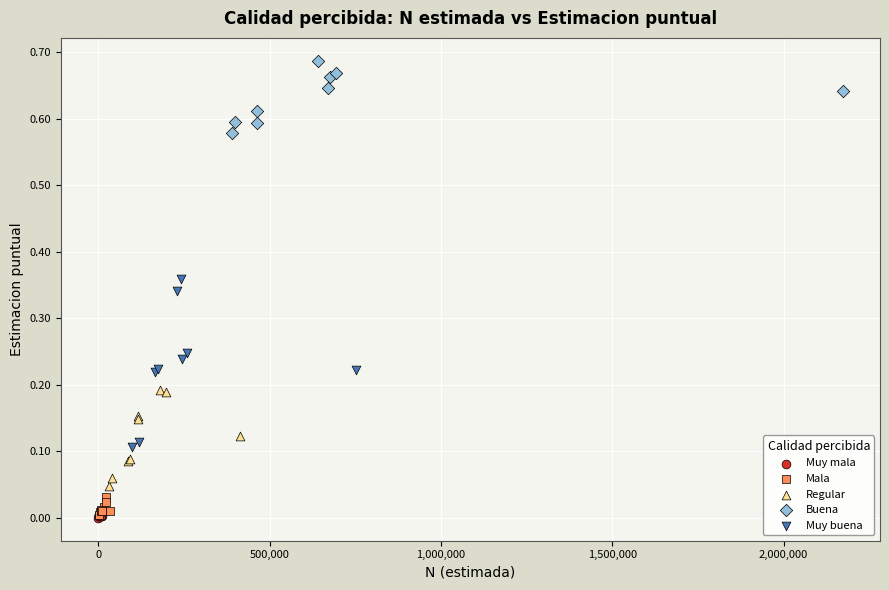

Which series contains the highest Y value?

Buena